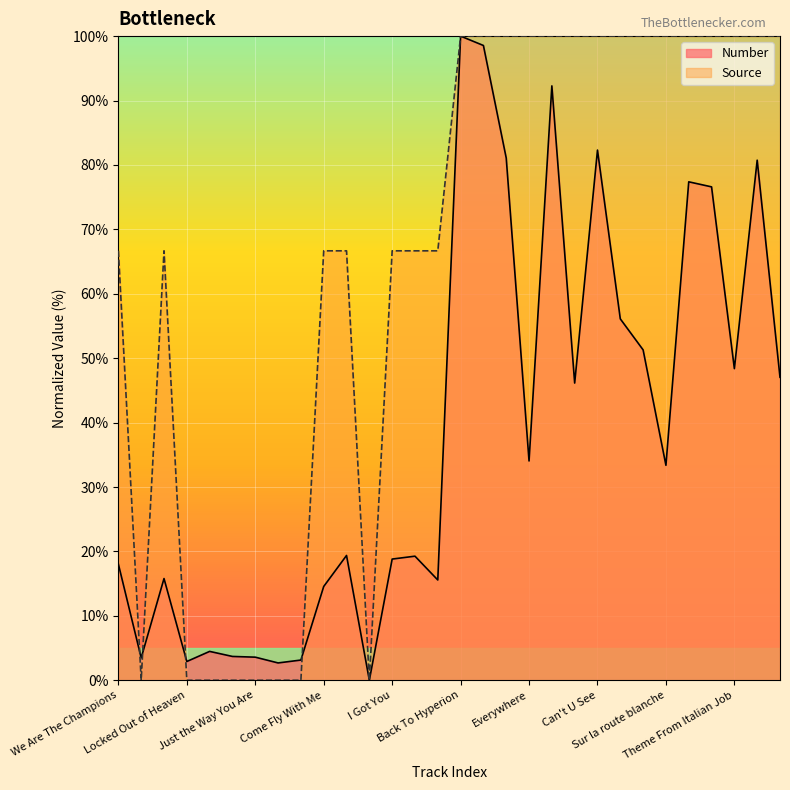

What is the approximate value of Number at I Got You?

18.8